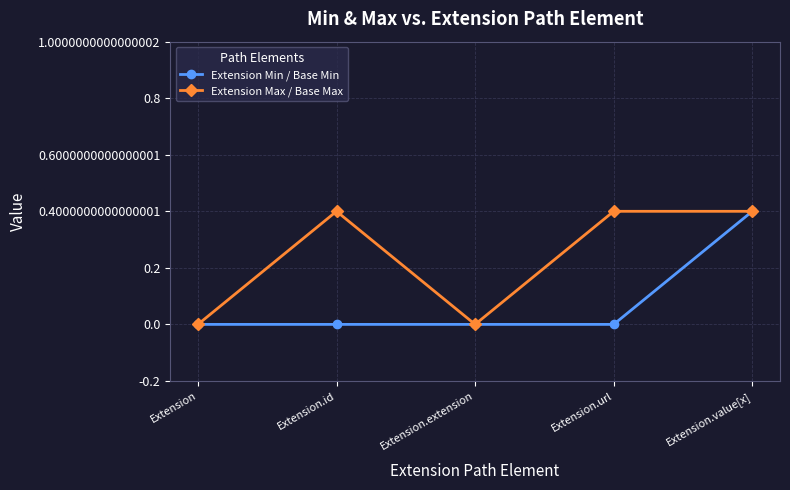

Is this an area chart (filled region under the line)?

No